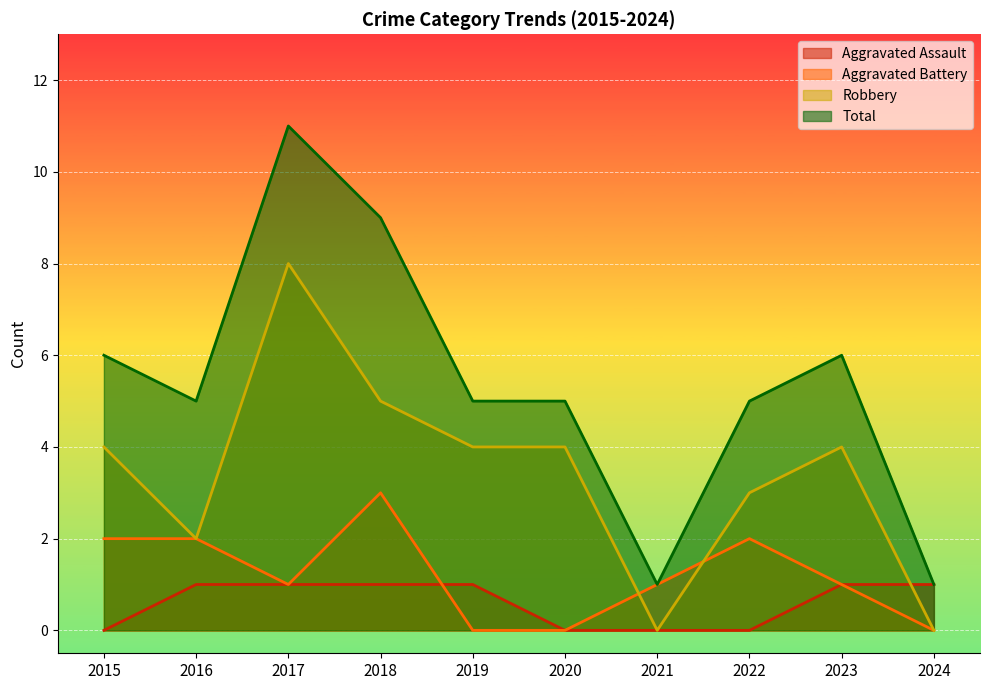

At which category does Aggravated Battery reach its first local peak?

2018